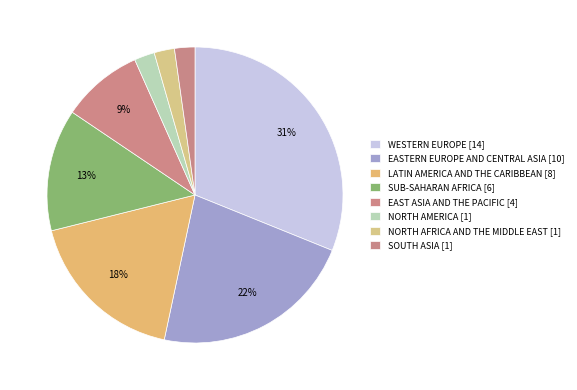

How many segments does this pie chart have?

8